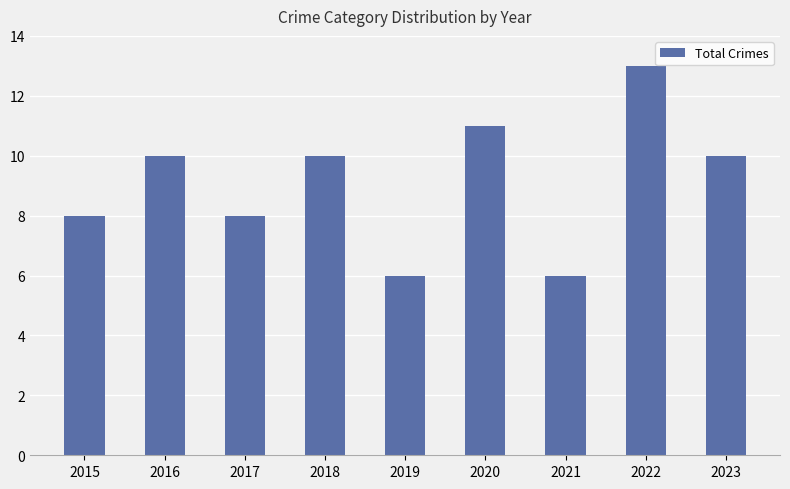

What is the maximum value shown in the chart?

13